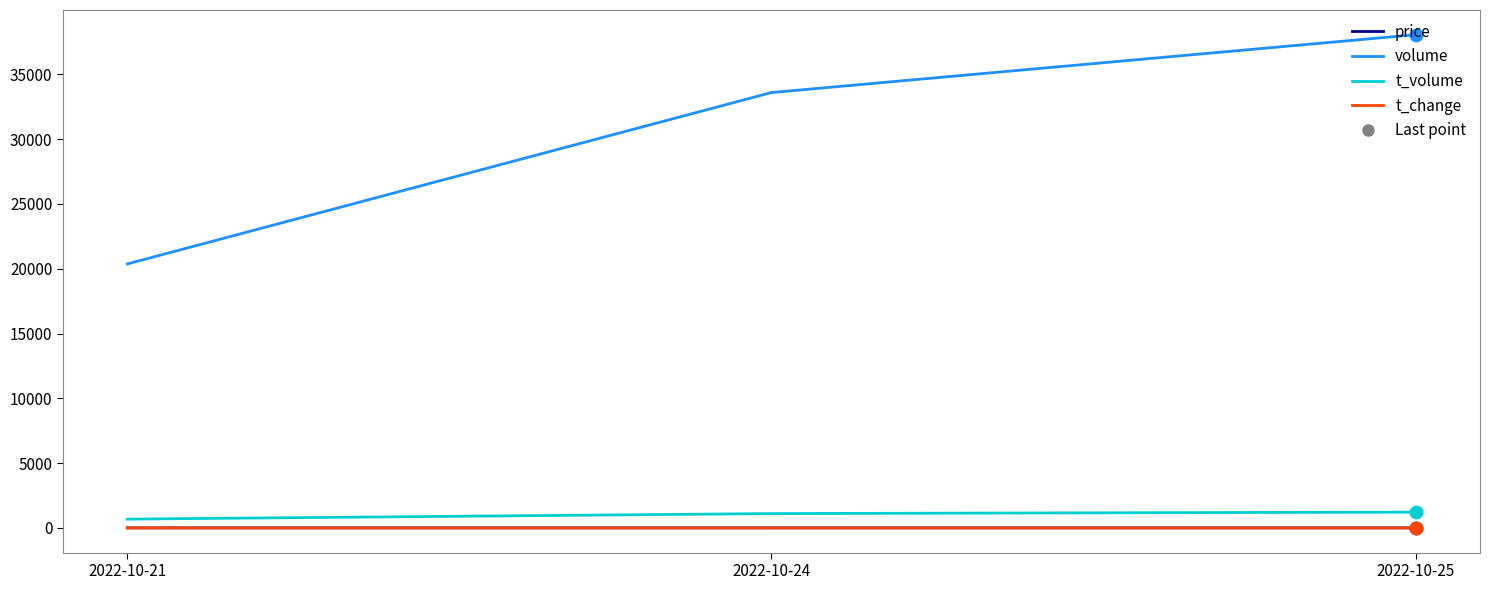

Which series has the largest total across all categories?

volume